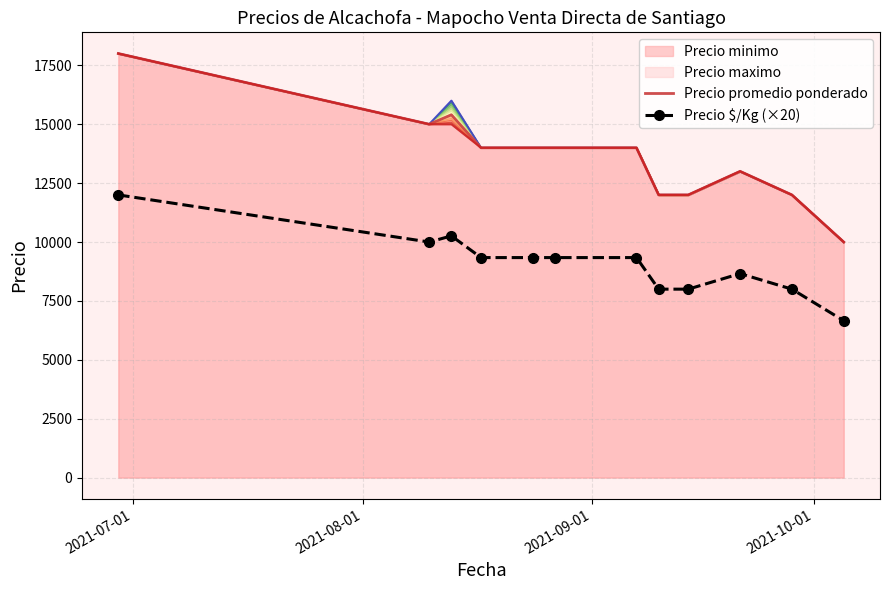

Rank the series at 2021-10-01 from lowest to highest value.

Precio $/Kg (×20), Precio promedio ponderado